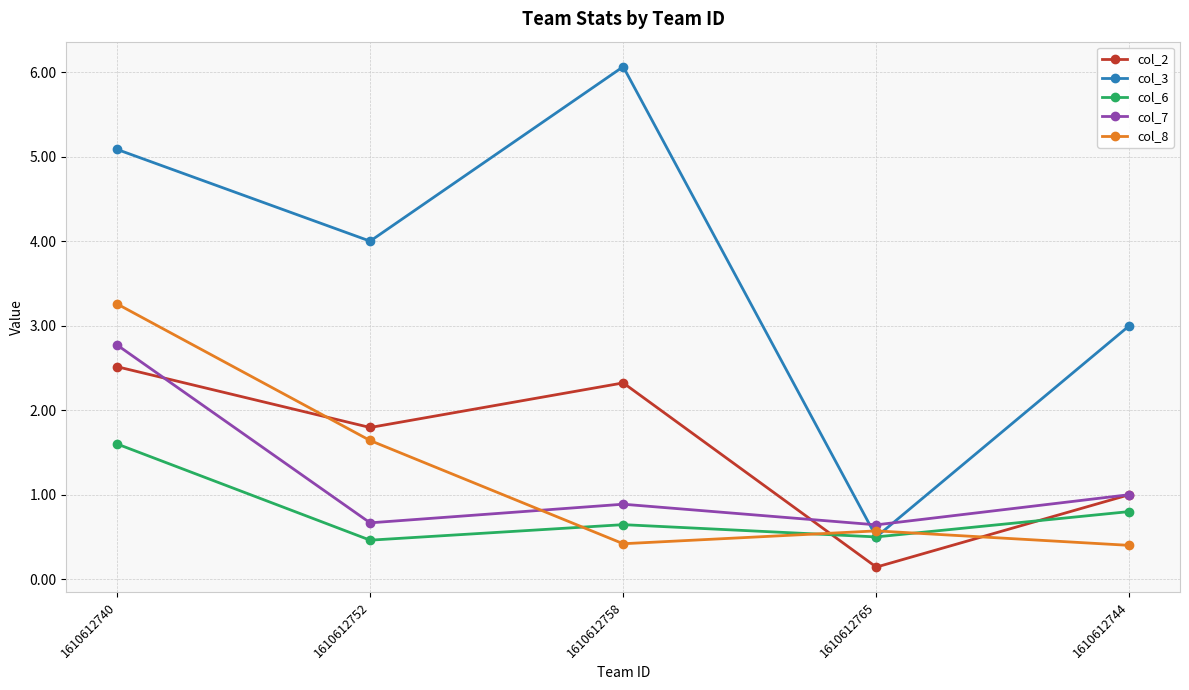

True or false: col_8 has more than 1 interior local peaks.

False